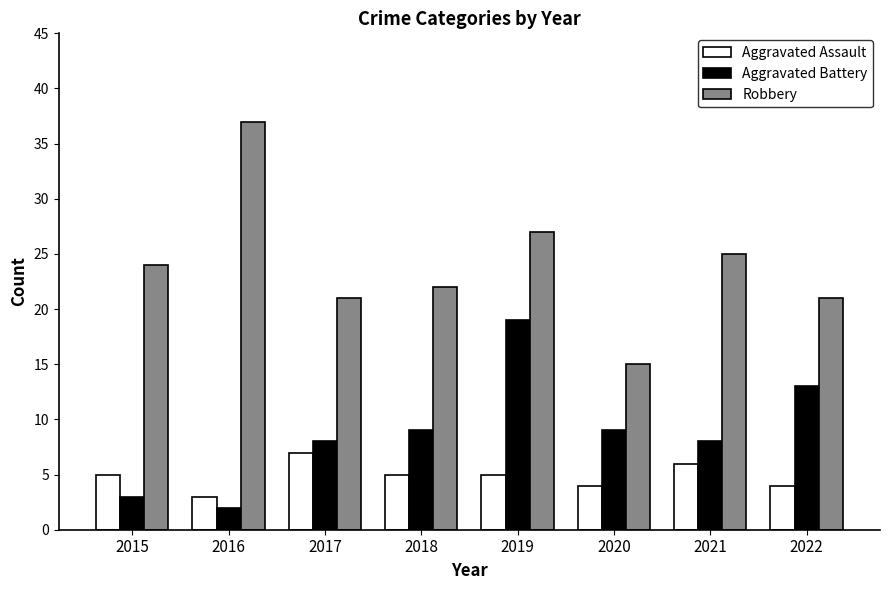

Read the Aggravated Assault value at 2017.

7